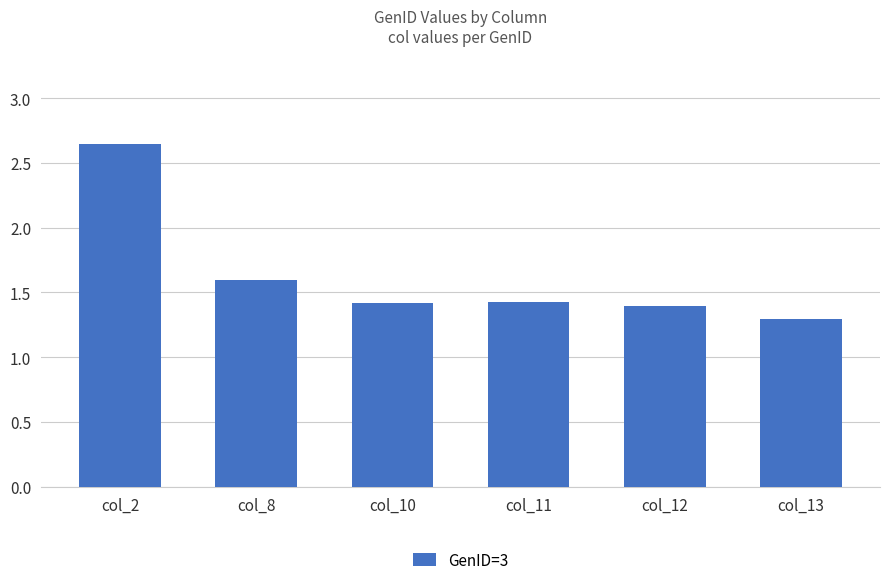

What is the ratio of the value at col_8 to the value at col_12?

1.1